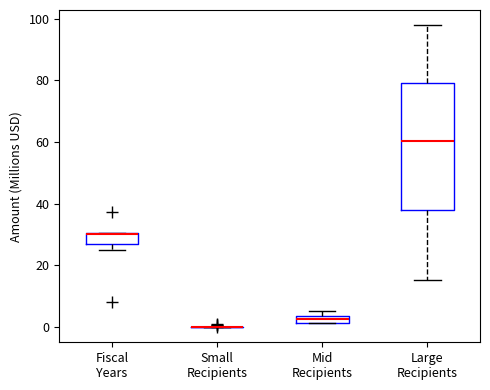

Comparing the boxes themselves (not the whiskers), which one is the tallest?

Large Recipients